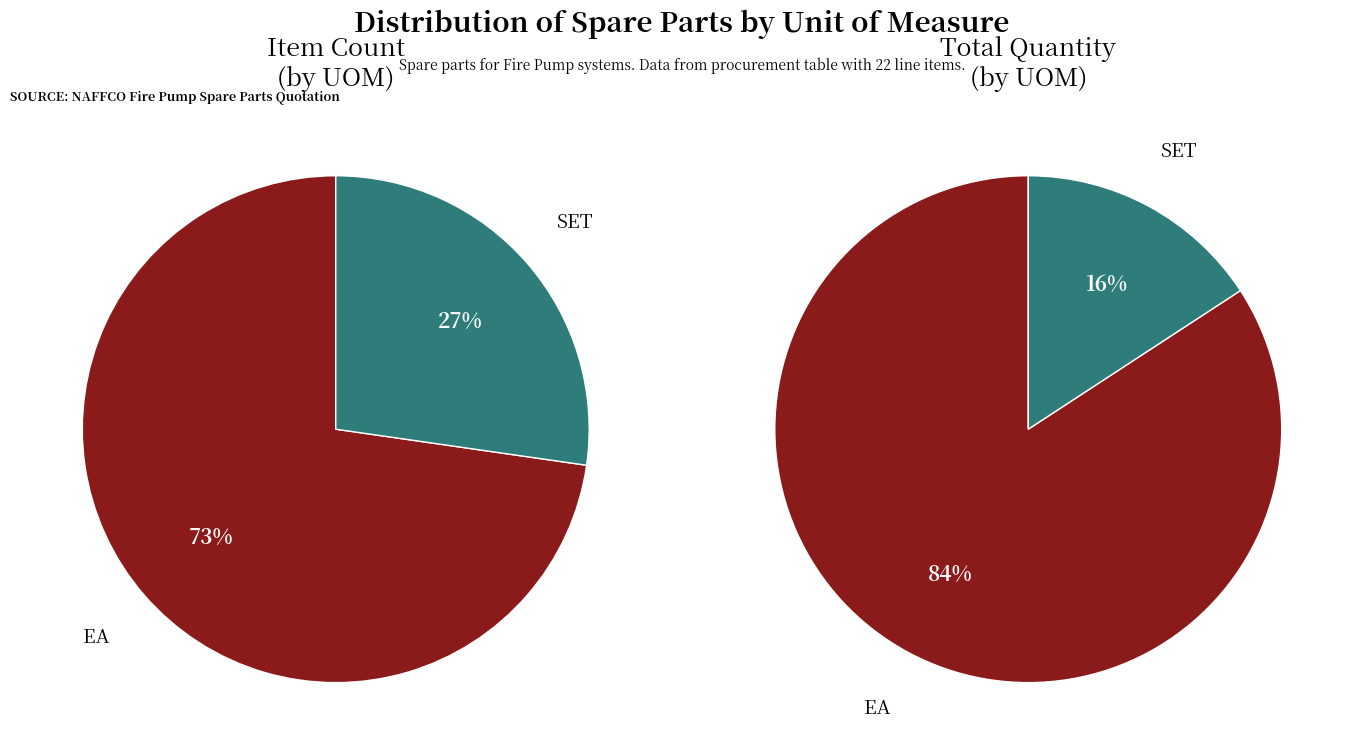

Is it true that EA is 60% of the pie?

False